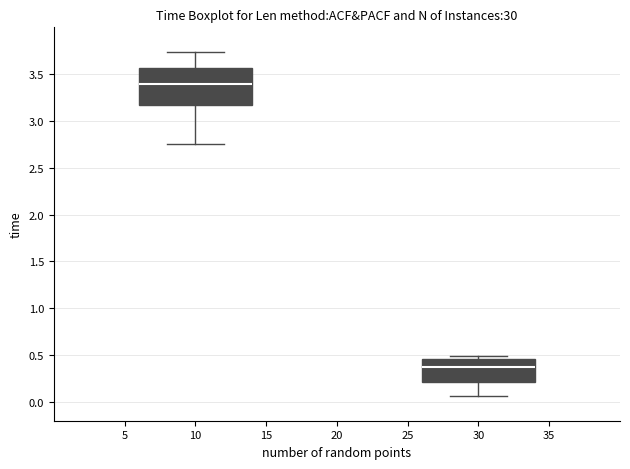

Where is the upper edge of the box at x = 30 on the y-axis? The values are not printed on the chart, so give them approximately, as read against the axis.

0.45